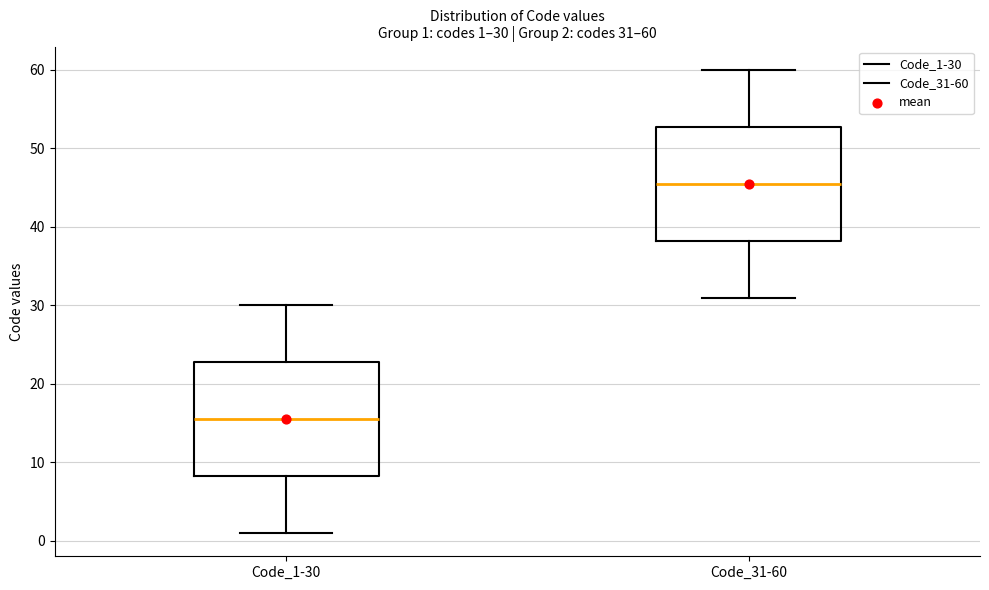

Which box's median line is the highest?

Code_31-60